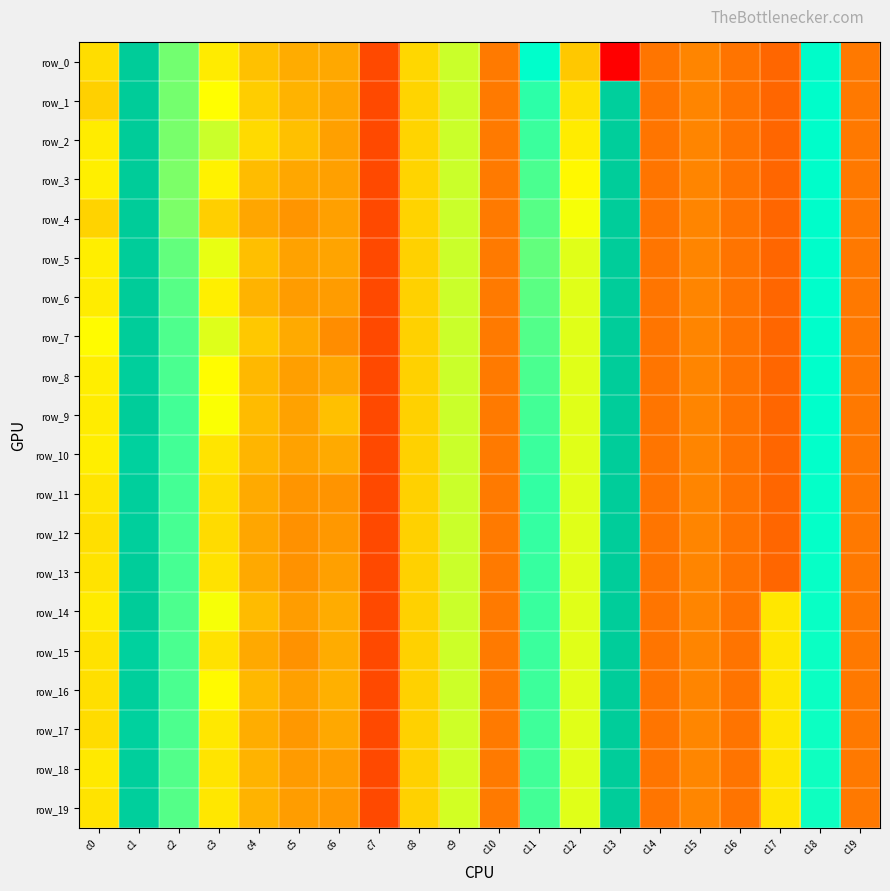

At c6, list the series in order from smallest to largest.

row_7, row_11, row_12, row_19, row_6, row_18, row_2, row_3, row_4, row_13, row_1, row_5, row_8, row_0, row_17, row_10, row_14, row_15, row_16, row_9